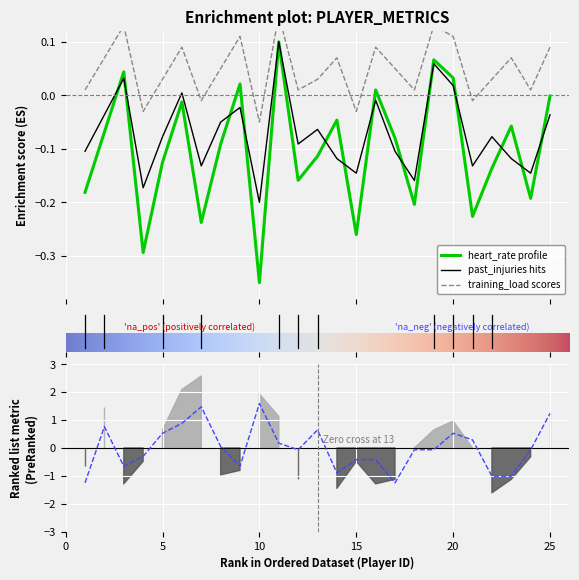

How many lines are shown in the chart?

4